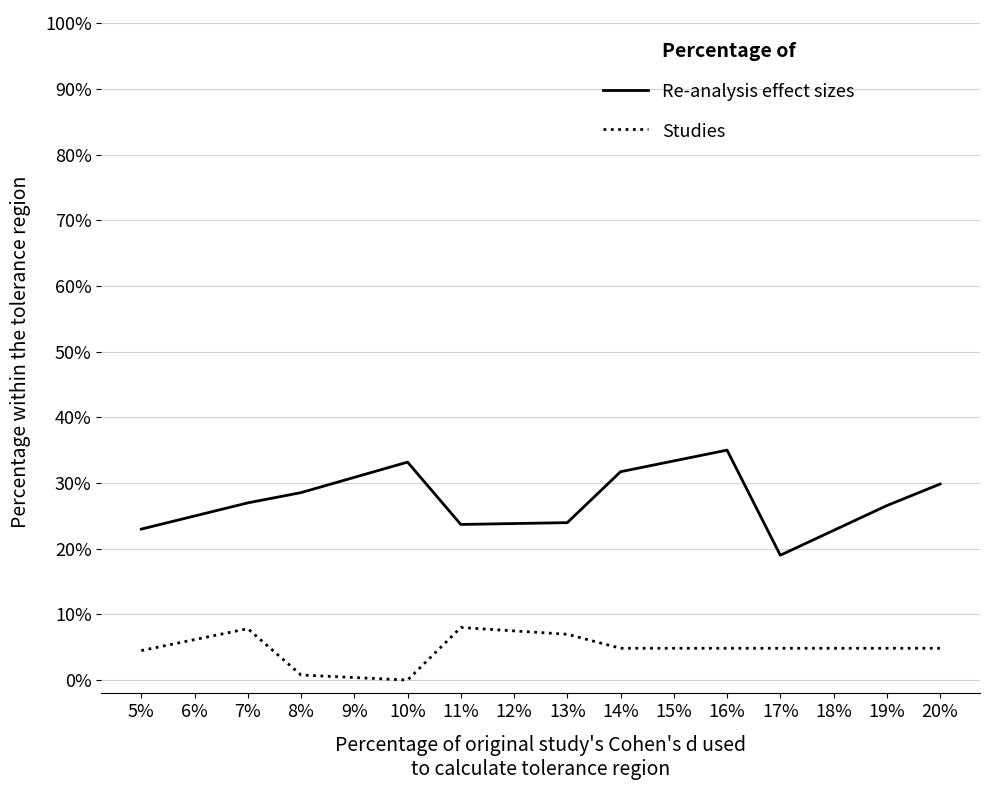

Does the chart have visible grid lines?

Yes